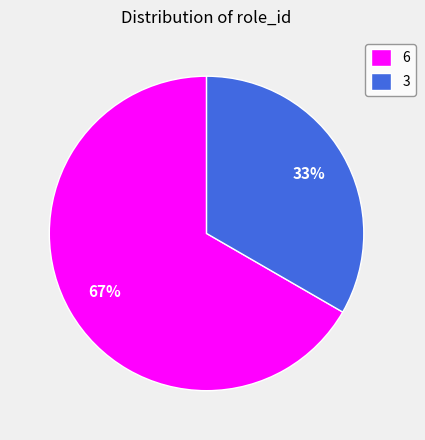

What percentage is the 6 slice, to the nearest percent?

67%